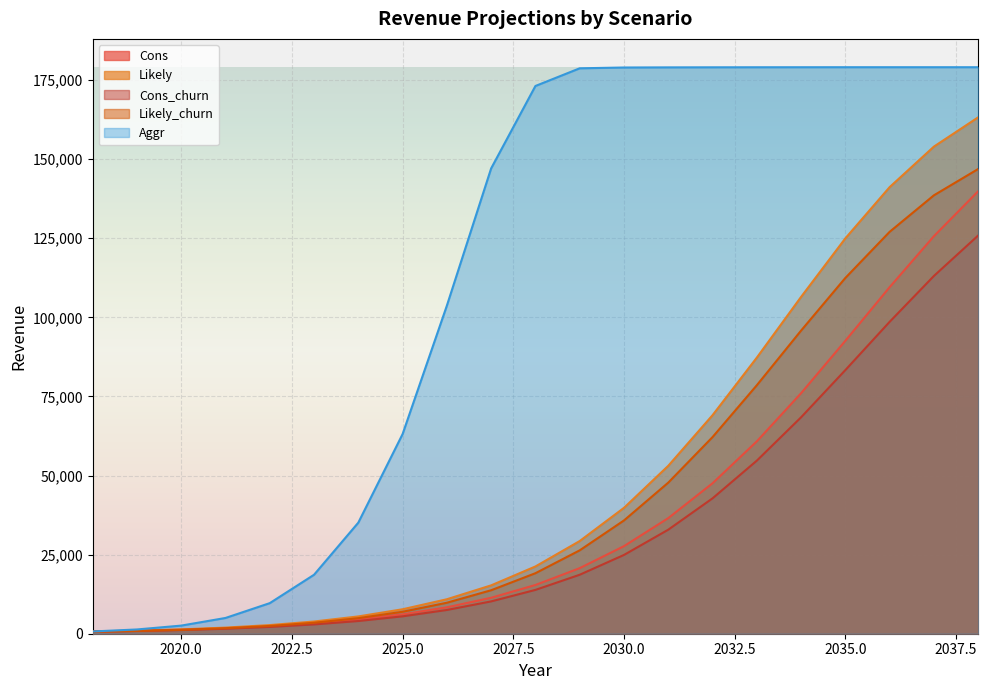

At how many categories does at least one series exceed 140795?

12